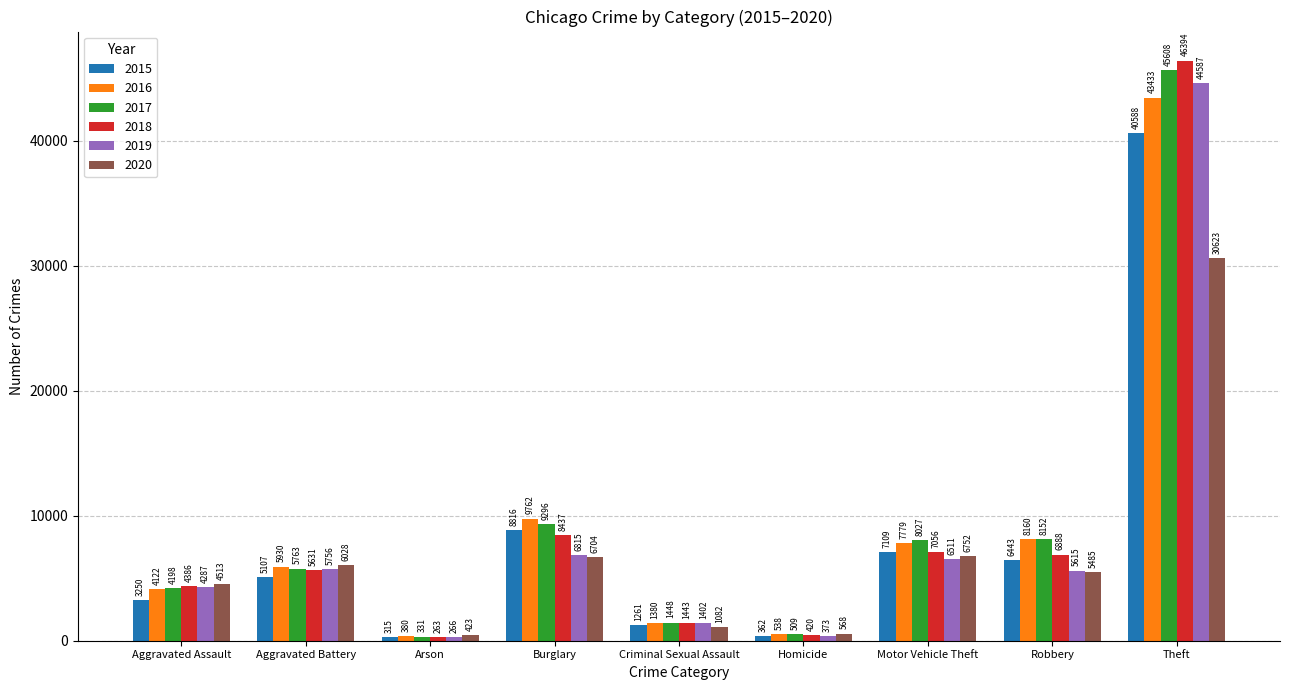

What are all the series names shown in the legend?

2015, 2016, 2017, 2018, 2019, 2020